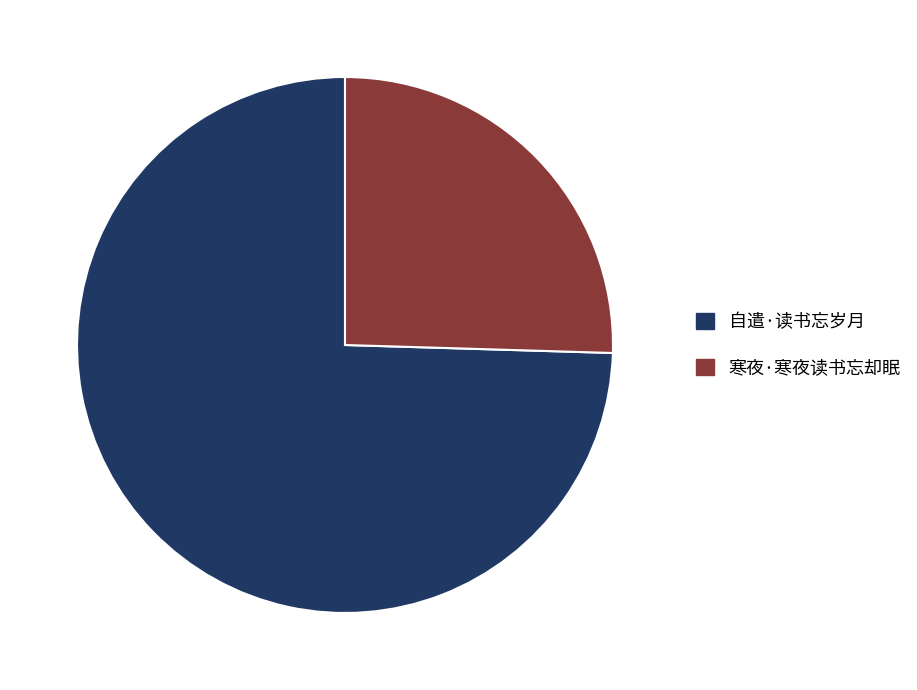

Do 自遣·读书忘岁月 and 寒夜·寒夜读书忘却眠 together represent more than half of the pie?

Yes